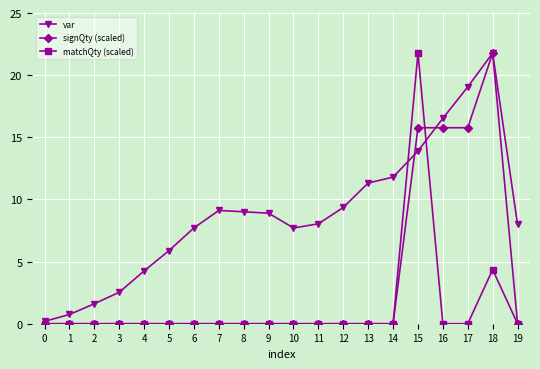

The var series shows 5.9 at 5. True or false?

True